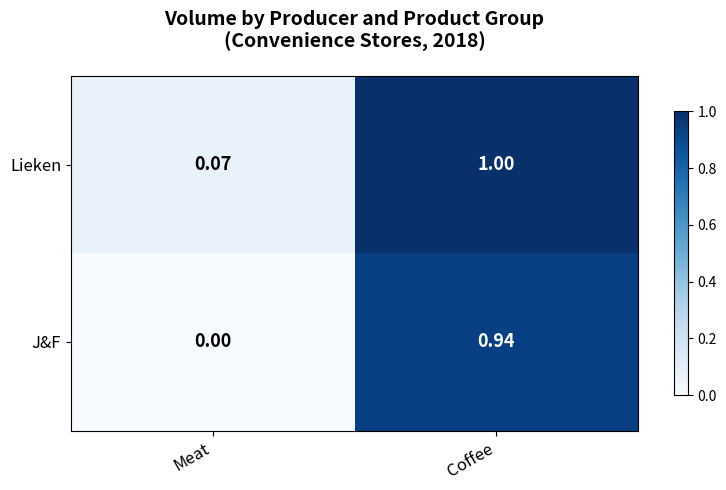

Which category has the lowest value across all series?

Meat